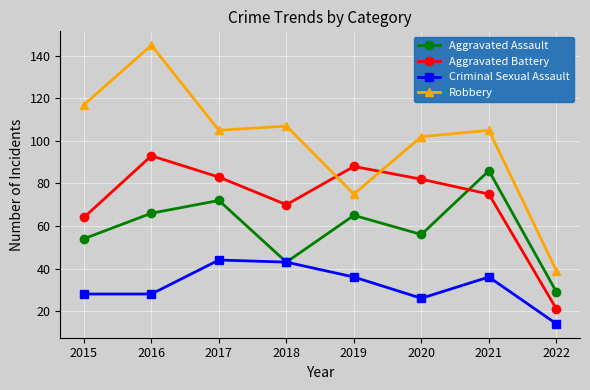

Which series has the largest range (max minus min)?

Robbery